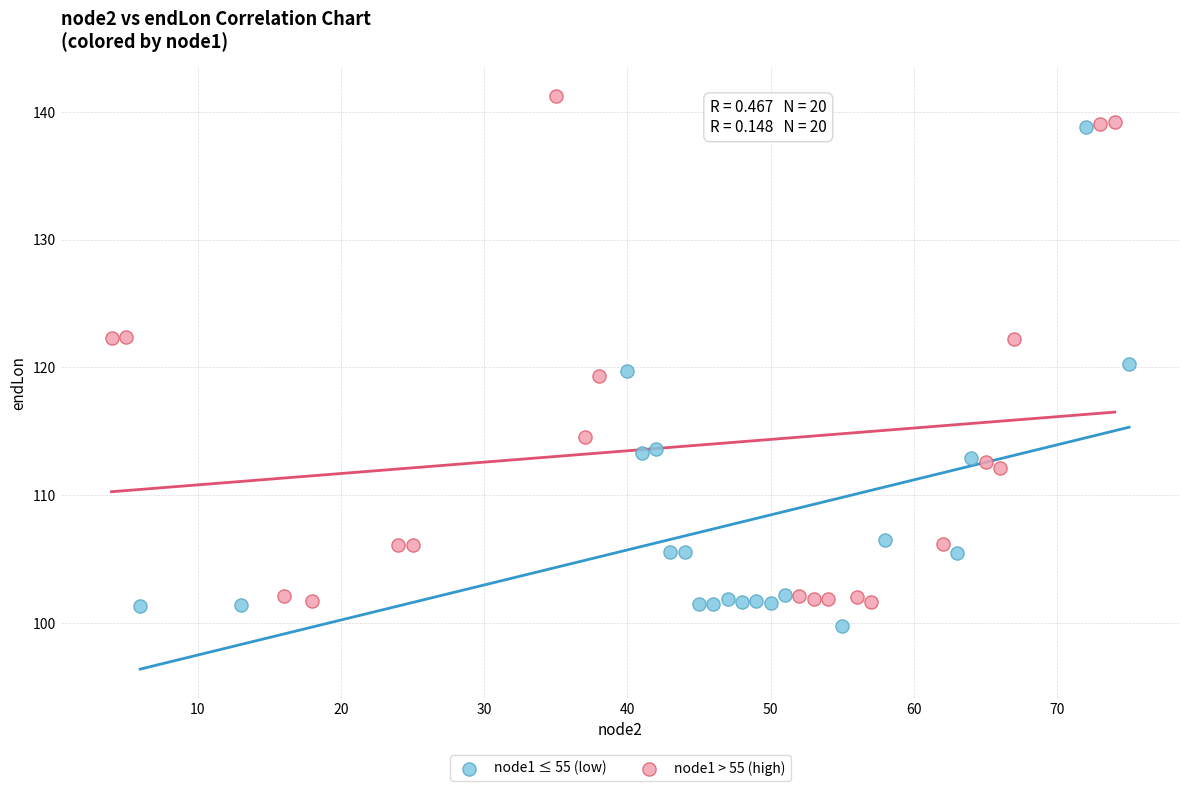

Which series reaches the minimum Y coordinate?

node1 ≤ 55 (low)